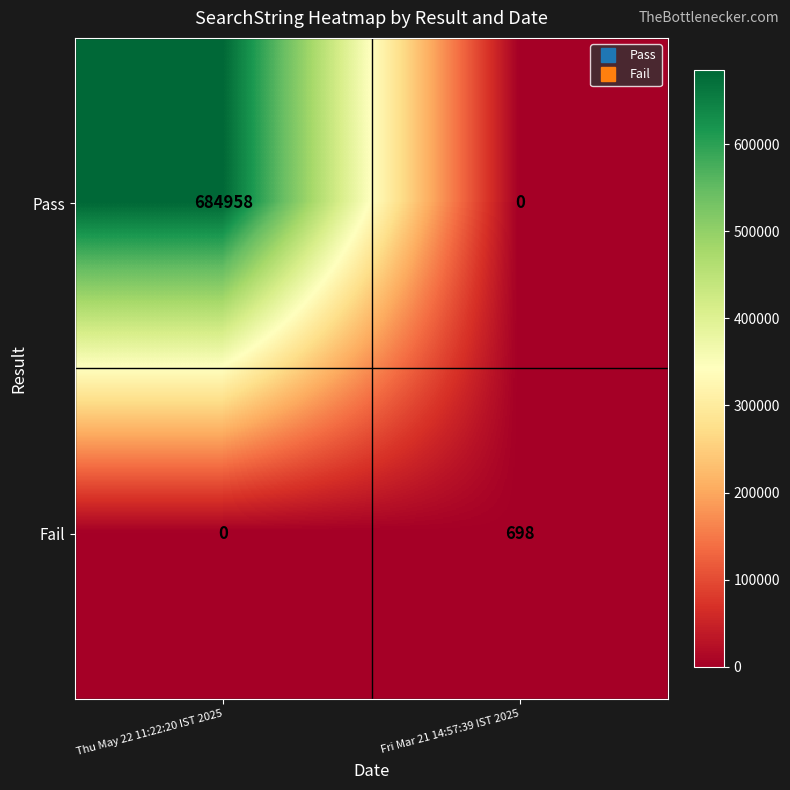

Reading right to left, list all the values displayed in this chart.

Pass: Fri Mar 21 14:57:39 IST 2025=0	Thu May 22 11:22:20 IST 2025=684958
Fail: Fri Mar 21 14:57:39 IST 2025=698	Thu May 22 11:22:20 IST 2025=0